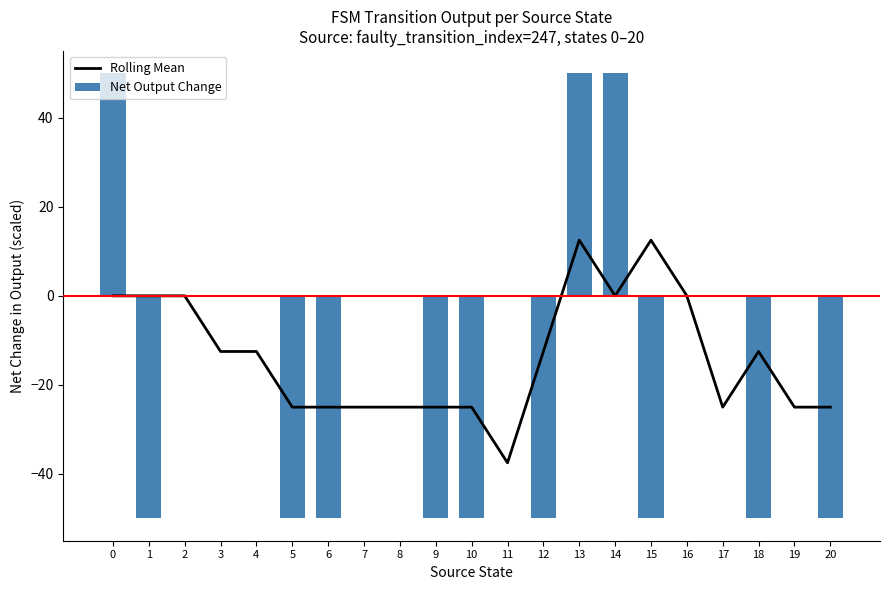

Is the value of Rolling Mean at 14 greater than the value of Net Output Change at 9?

Yes